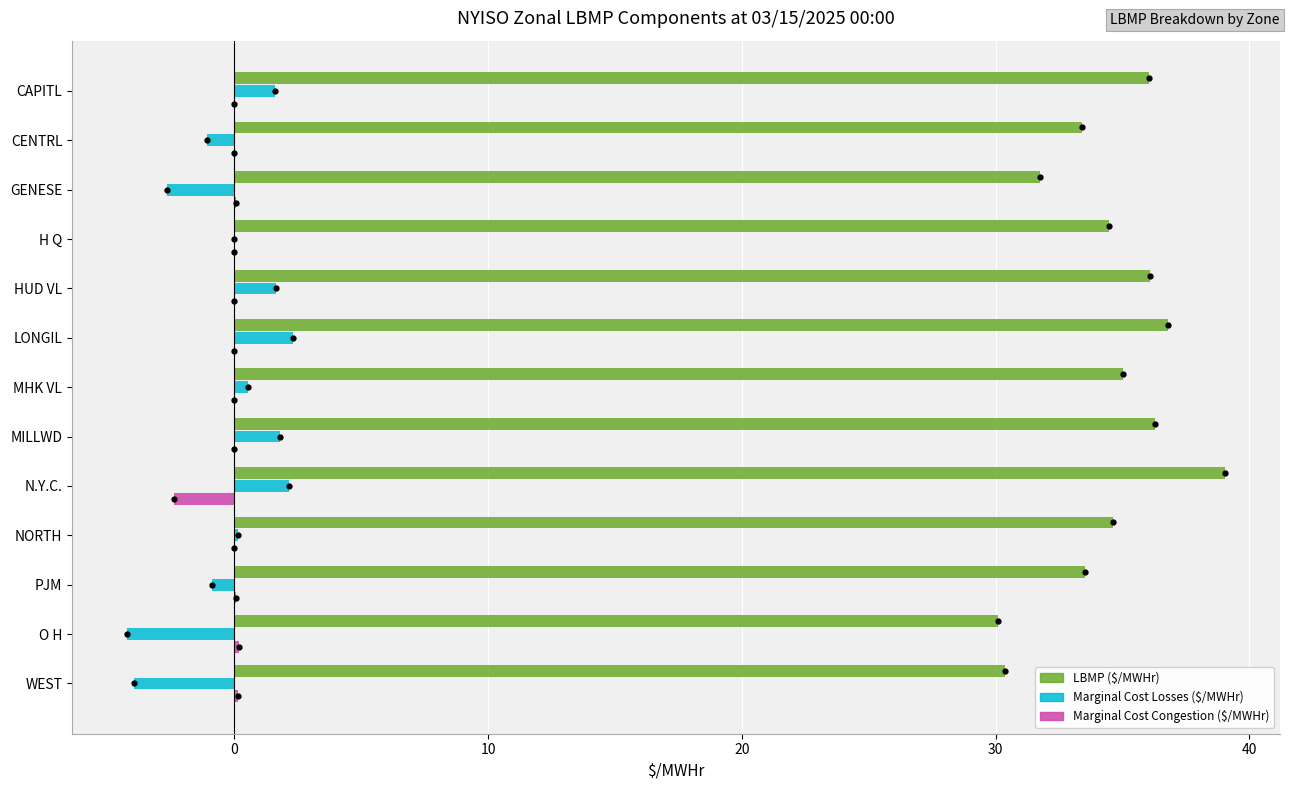

True or false: Marginal Cost Congestion ($/MWHr) has a value of -1.5 at MILLWD.

False